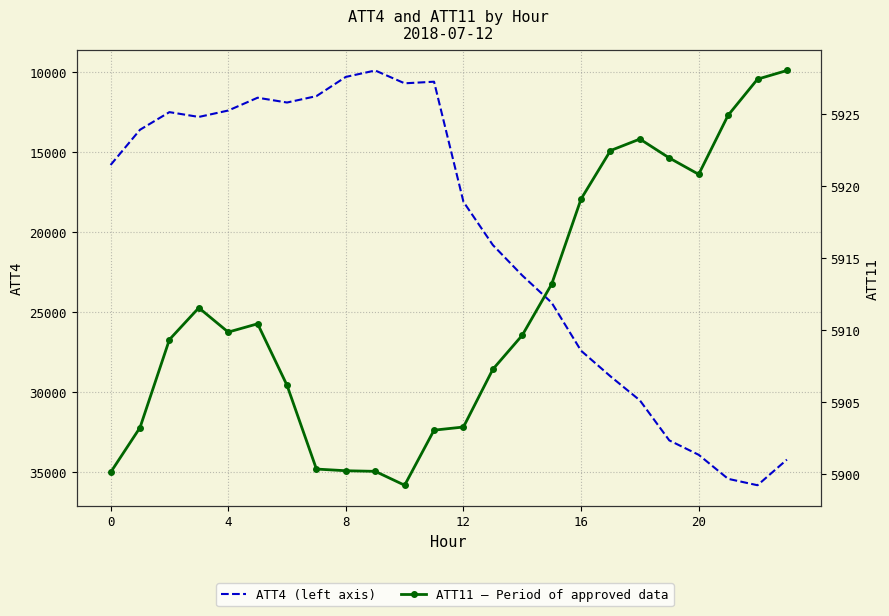

Rank the series at 13 from highest to lowest value.

ATT4, ATT11